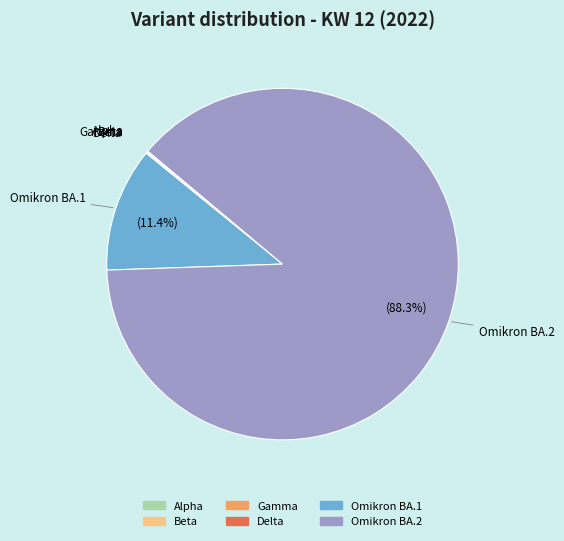

Which has a higher value, Omikron BA.1 or Omikron BA.2?

Omikron BA.2